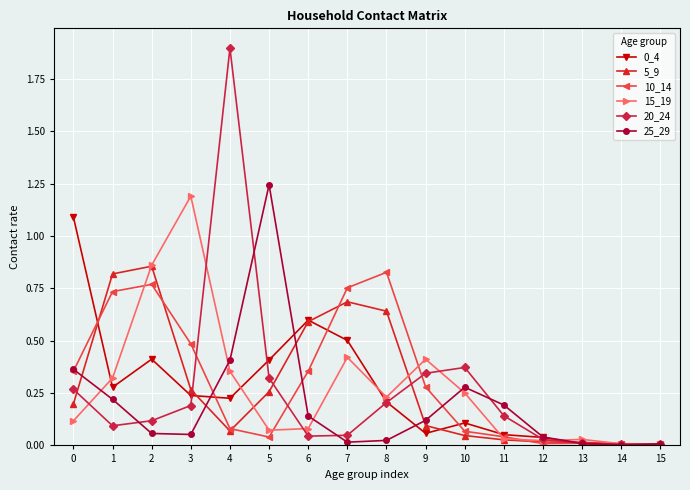

What is the greatest value displayed?

1.9